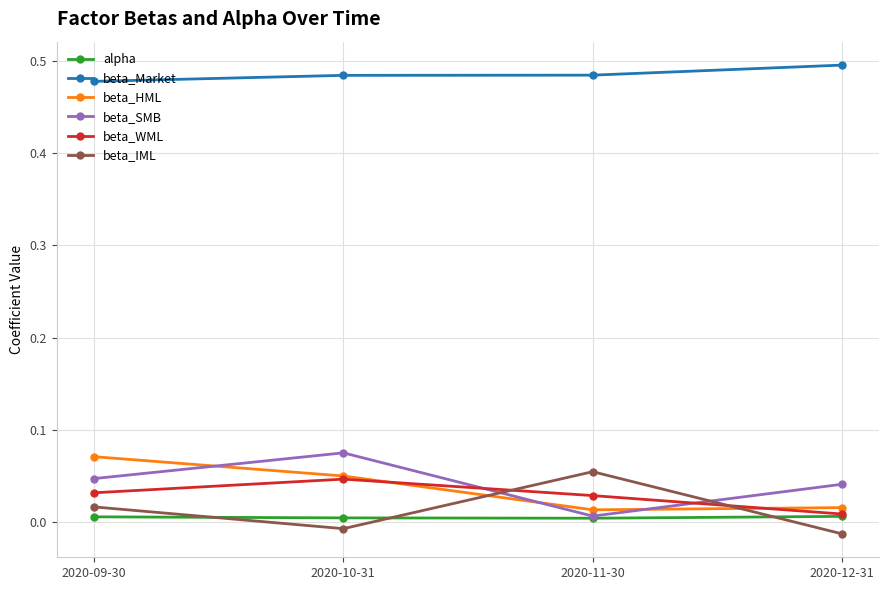

Which series changed the most between 2020-10-31 and 2020-12-31?

beta_WML